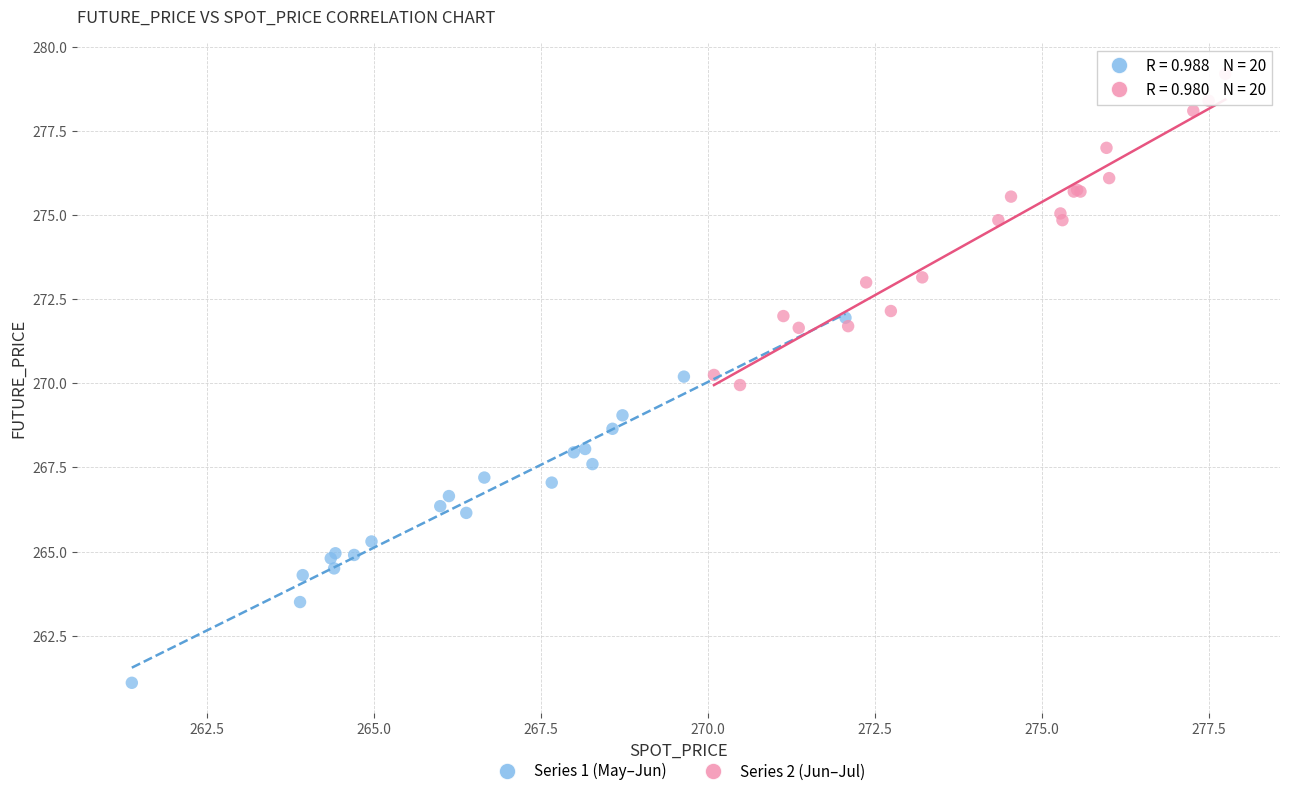

What are all the series names shown in the legend?

Series 1 (May–Jun), Series 2 (Jun–Jul)